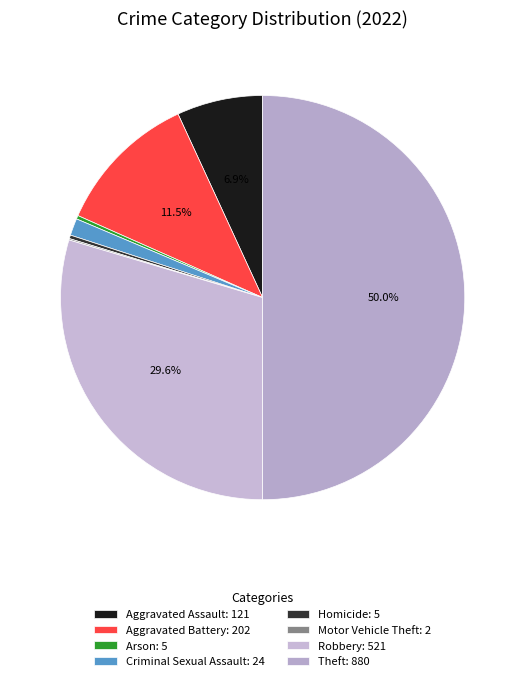

Between Aggravated Assault and Aggravated Battery, which is larger?

Aggravated Battery